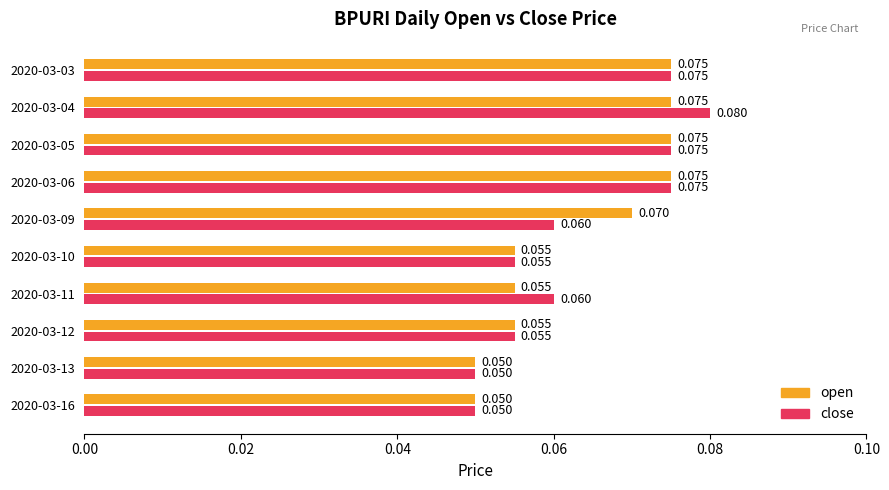

How many series are shown in this chart?

2